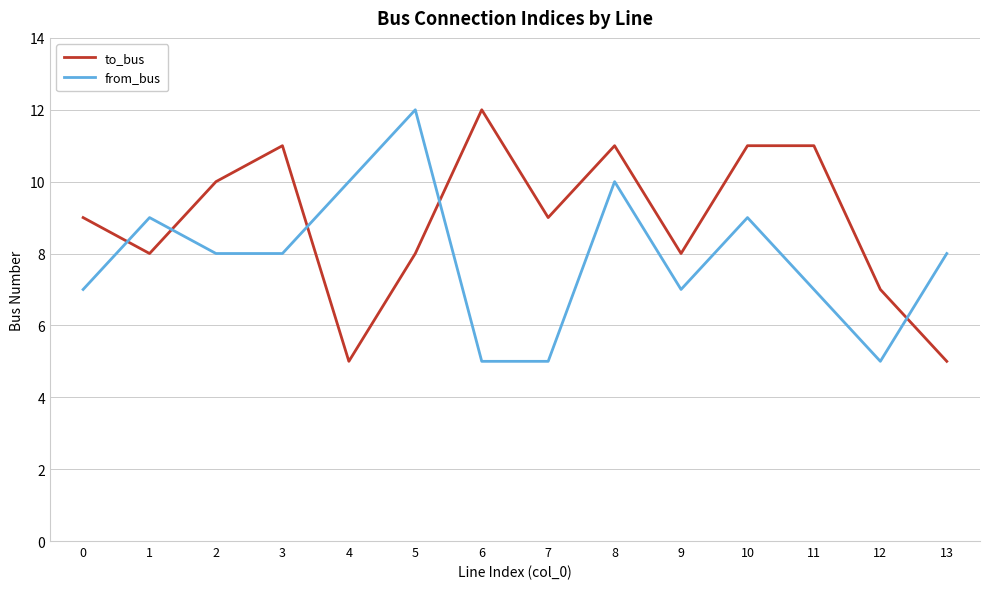

In to_bus, how many points are lower than both neighbors (excluding endpoints)?

4